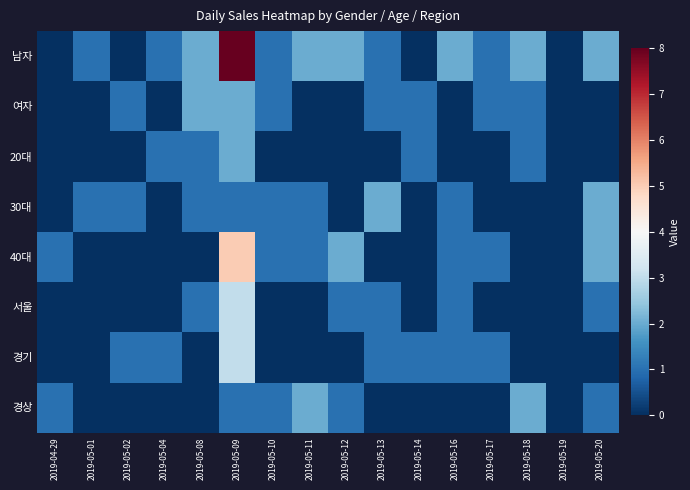

Reading left to right, transcribe all the data shown in this chart.

남자: 2019-04-29=0	2019-05-01=1	2019-05-02=0	2019-05-04=1	2019-05-08=2	2019-05-09=8	2019-05-10=1	2019-05-11=2	2019-05-12=2	2019-05-13=1	2019-05-14=0	2019-05-16=2	2019-05-17=1	2019-05-18=2	2019-05-19=0	2019-05-20=2
여자: 2019-04-29=0	2019-05-01=0	2019-05-02=1	2019-05-04=0	2019-05-08=2	2019-05-09=2	2019-05-10=1	2019-05-11=0	2019-05-12=0	2019-05-13=1	2019-05-14=1	2019-05-16=0	2019-05-17=1	2019-05-18=1	2019-05-19=0	2019-05-20=0
20대: 2019-04-29=0	2019-05-01=0	2019-05-02=0	2019-05-04=1	2019-05-08=1	2019-05-09=2	2019-05-10=0	2019-05-11=0	2019-05-12=0	2019-05-13=0	2019-05-14=1	2019-05-16=0	2019-05-17=0	2019-05-18=1	2019-05-19=0	2019-05-20=0
30대: 2019-04-29=0	2019-05-01=1	2019-05-02=1	2019-05-04=0	2019-05-08=1	2019-05-09=1	2019-05-10=1	2019-05-11=1	2019-05-12=0	2019-05-13=2	2019-05-14=0	2019-05-16=1	2019-05-17=0	2019-05-18=0	2019-05-19=0	2019-05-20=2
40대: 2019-04-29=1	2019-05-01=0	2019-05-02=0	2019-05-04=0	2019-05-08=0	2019-05-09=5	2019-05-10=1	2019-05-11=1	2019-05-12=2	2019-05-13=0	2019-05-14=0	2019-05-16=1	2019-05-17=1	2019-05-18=0	2019-05-19=0	2019-05-20=2
서울: 2019-04-29=0	2019-05-01=0	2019-05-02=0	2019-05-04=0	2019-05-08=1	2019-05-09=3	2019-05-10=0	2019-05-11=0	2019-05-12=1	2019-05-13=1	2019-05-14=0	2019-05-16=1	2019-05-17=0	2019-05-18=0	2019-05-19=0	2019-05-20=1
경기: 2019-04-29=0	2019-05-01=0	2019-05-02=1	2019-05-04=1	2019-05-08=0	2019-05-09=3	2019-05-10=0	2019-05-11=0	2019-05-12=0	2019-05-13=1	2019-05-14=1	2019-05-16=1	2019-05-17=1	2019-05-18=0	2019-05-19=0	2019-05-20=0
경상: 2019-04-29=1	2019-05-01=0	2019-05-02=0	2019-05-04=0	2019-05-08=0	2019-05-09=1	2019-05-10=1	2019-05-11=2	2019-05-12=1	2019-05-13=0	2019-05-14=0	2019-05-16=0	2019-05-17=0	2019-05-18=2	2019-05-19=0	2019-05-20=1